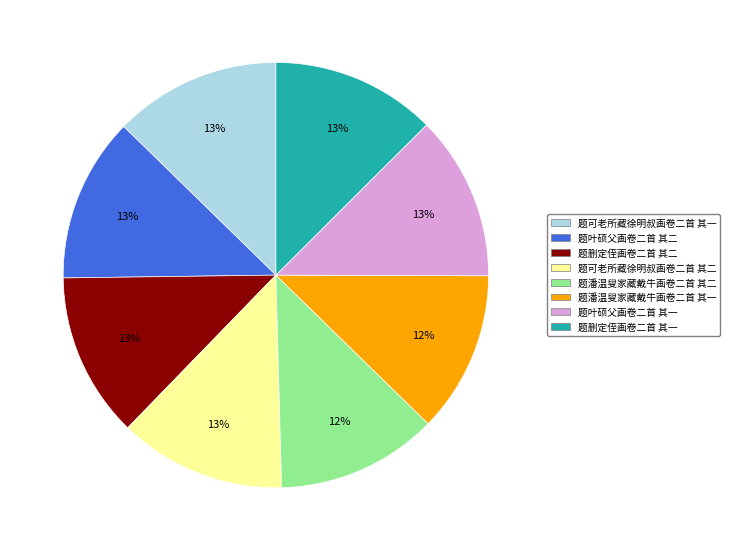

What percentage is the 题删定侄画卷二首 其二 slice, to the nearest percent?

13%